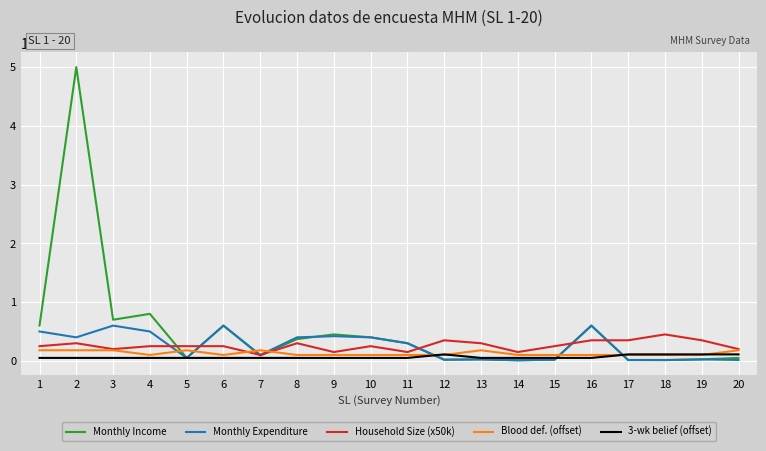

Between 2 and 5, which series saw the biggest shift?

Monthly Income